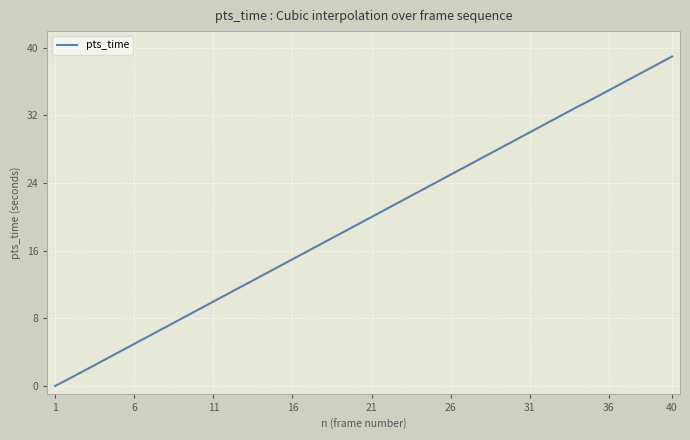

What is the difference between the maximum and minimum values?

39.0